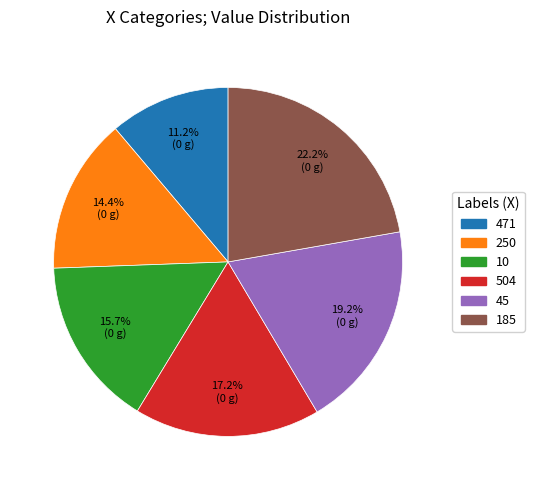

To the nearest percent, what is the average slice percentage?

17%